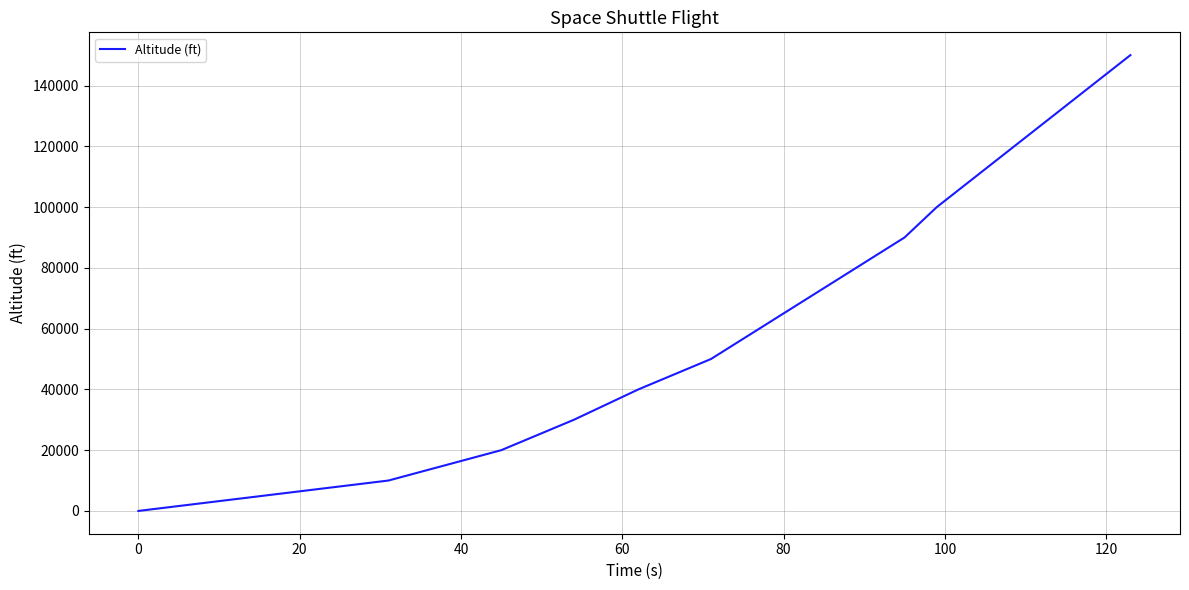

What is the difference between the maximum and minimum values?

150000